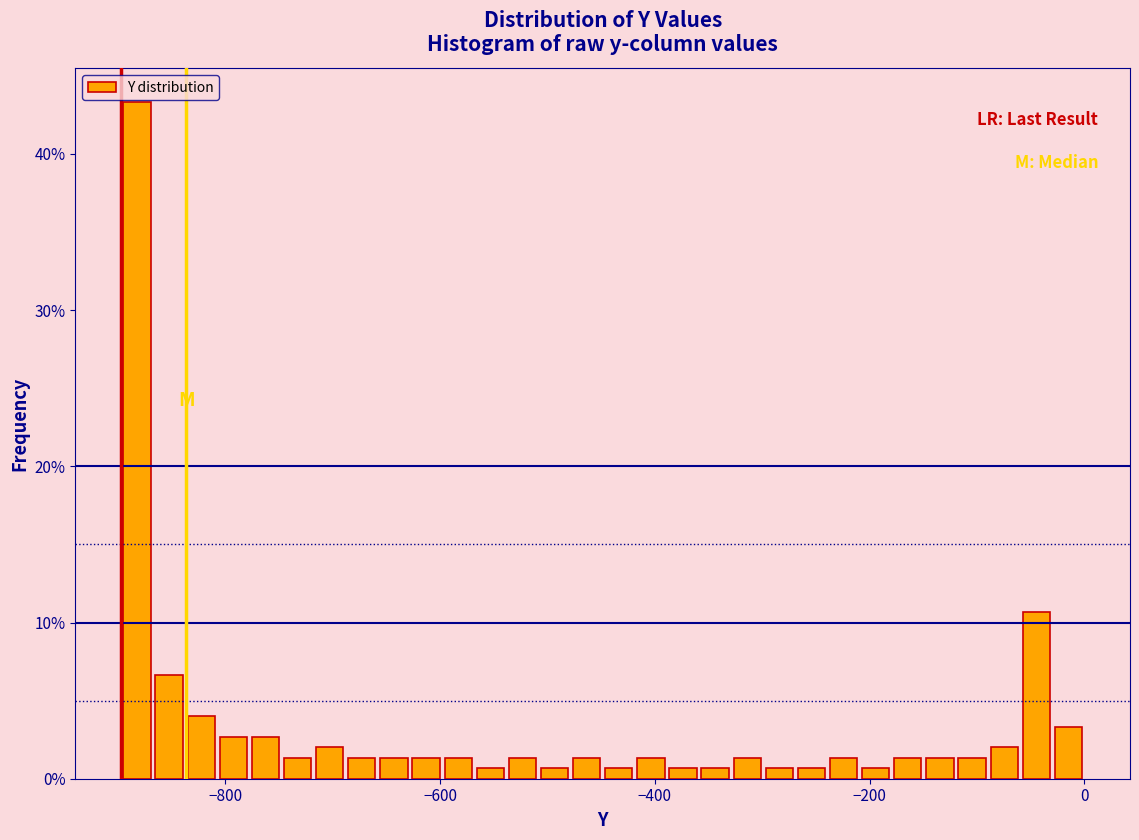

Read against the x-axis, roughly where is the centre of the tallest bar?

-880